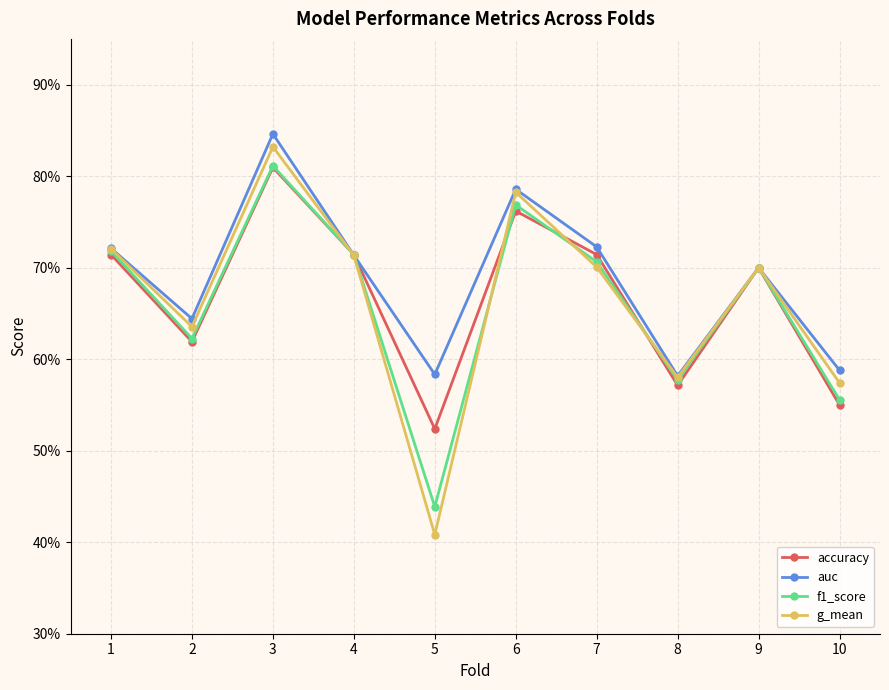

Which series changed the most between 6 and 7?

g_mean